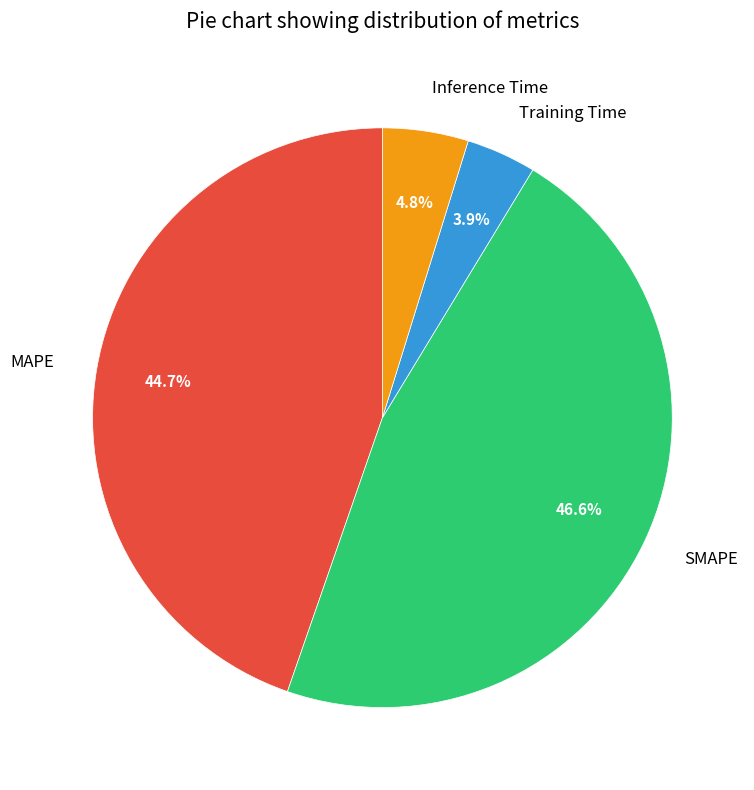

What percentage is the Inference Time slice, to the nearest percent?

5%